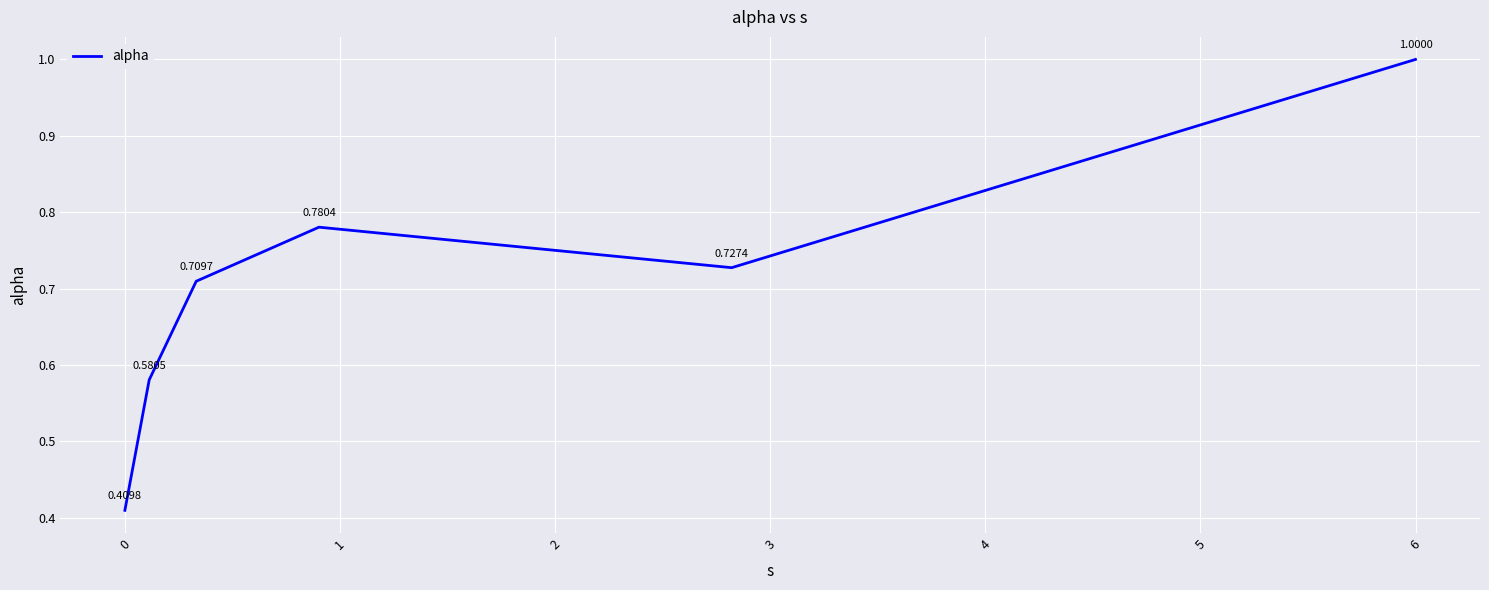

What is the sum of all values?

4.2